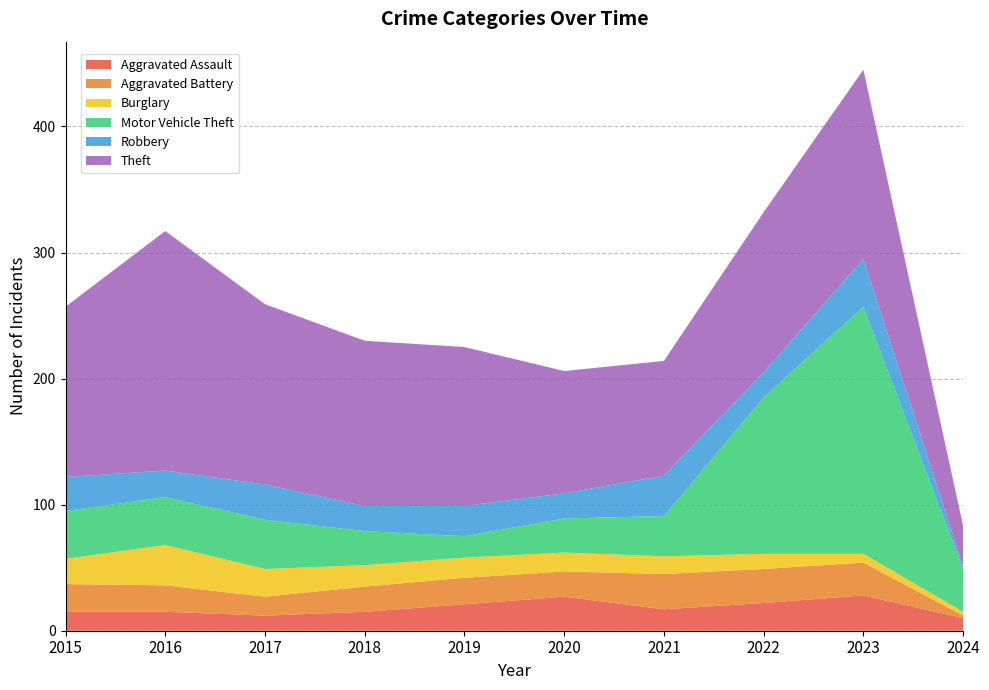

Reading left to right, extract all data points from this chart.

Aggravated Assault: 15	15	12	15	21	27	17	22	28	10
Aggravated Battery: 22	21	15	20	21	20	28	27	26	2
Burglary: 20	32	22	17	16	15	14	12	7	3
Motor Vehicle Theft: 38	38	39	27	17	27	32	124	196	34
Robbery: 27	21	28	20	24	20	32	20	38	2
Theft: 135	190	143	131	126	97	91	127	150	32